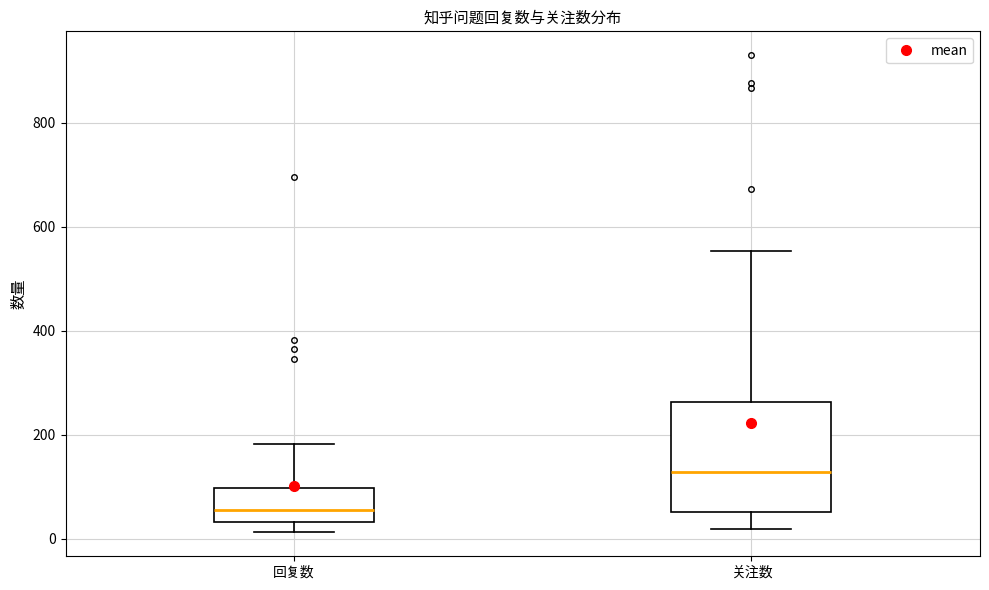

Reading left to right, read every box against the y-axis: the position of its median line, the range the box covers, and the ends of its whiskers. The values are not printed on the chart, so give them approximately, as read against the axis.

回复数: median 60, box 40 to 100, whiskers 20 to 180
关注数: median 120, box 60 to 260, whiskers 20 to 560